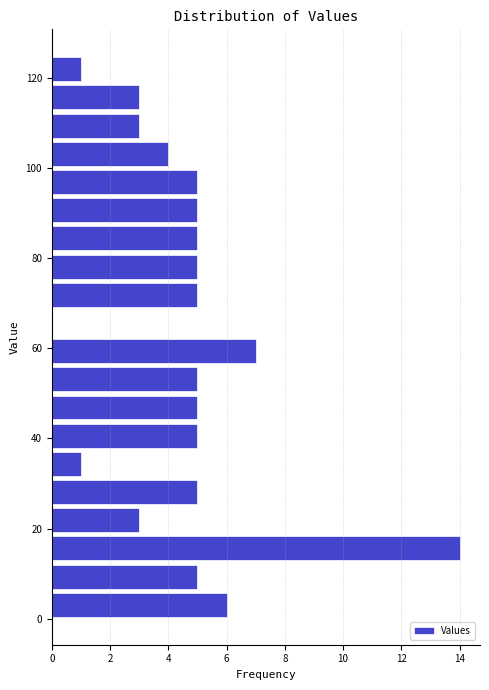

Read against the y-axis, roughly where is the centre of the longest bar?

16